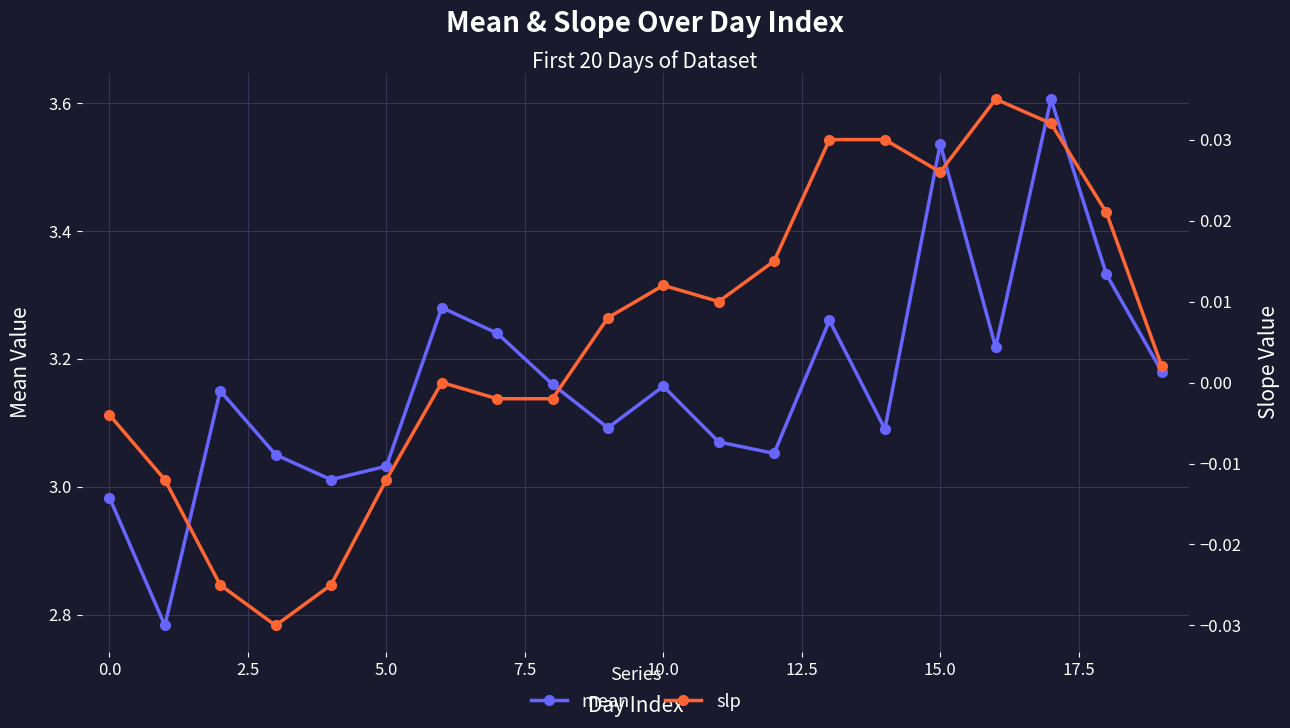

How many negative values does the slp series have?

8